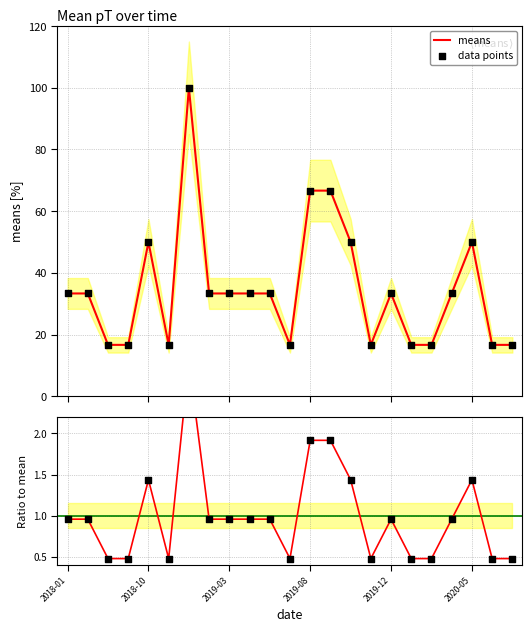

At how many categories does at least one series exceed 71?

1